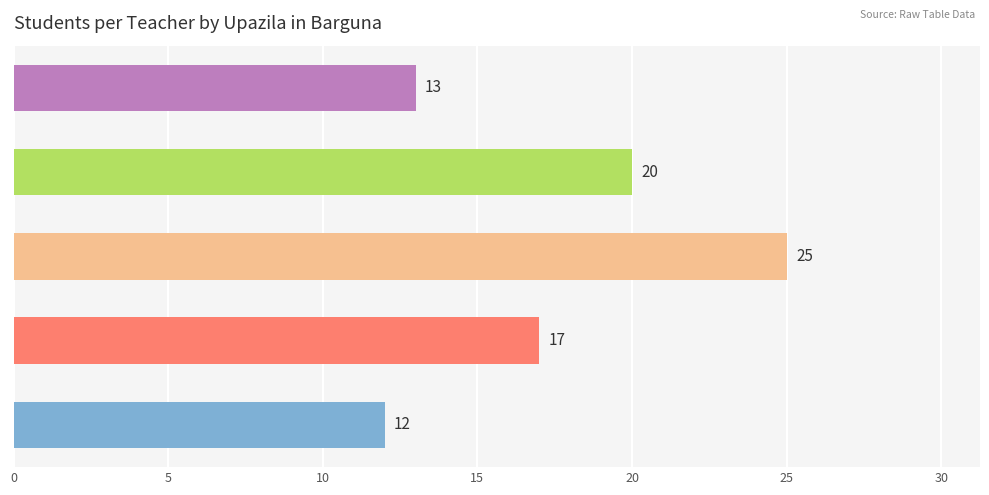

What is the difference between the second highest and second lowest values?

7